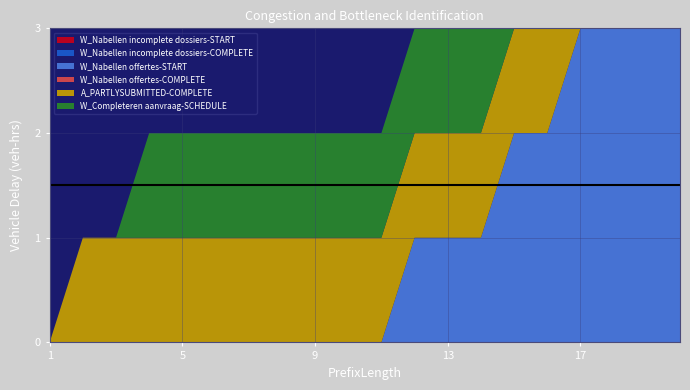

Reading right to left, transcribe all the data shown in this chart.

W_Nabellen incomplete dossiers-START: 20=0	19=0	18=0	17=0	16=0	15=0	14=0	13=0	12=0	11=0	10=0	9=0	8=0	7=0	6=0	5=0	4=0	3=0	2=0	1=0
W_Nabellen incomplete dossiers-COMPLETE: 20=0	19=0	18=0	17=0	16=0	15=0	14=0	13=0	12=0	11=0	10=0	9=0	8=0	7=0	6=0	5=0	4=0	3=0	2=0	1=0
W_Nabellen offertes-START: 20=4	19=4	18=3	17=3	16=2	15=2	14=1	13=1	12=1	11=0	10=0	9=0	8=0	7=0	6=0	5=0	4=0	3=0	2=0	1=0
W_Nabellen offertes-COMPLETE: 20=1	19=1	18=1	17=0	16=0	15=0	14=0	13=0	12=0	11=0	10=0	9=0	8=0	7=0	6=0	5=0	4=0	3=0	2=0	1=0
A_PARTLYSUBMITTED-COMPLETE: 20=1	19=1	18=1	17=1	16=1	15=1	14=1	13=1	12=1	11=1	10=1	9=1	8=1	7=1	6=1	5=1	4=1	3=1	2=1	1=0
W_Completeren aanvraag-SCHEDULE: 20=2	19=1	18=1	17=1	16=1	15=1	14=1	13=1	12=1	11=1	10=1	9=1	8=1	7=1	6=1	5=1	4=1	3=0	2=0	1=0